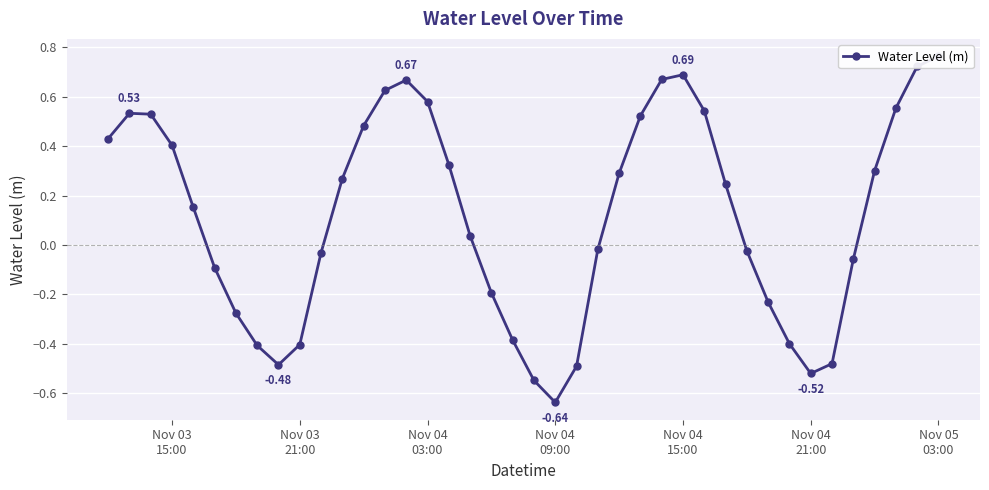

Is it true that the value at 36 is 0.2?

False